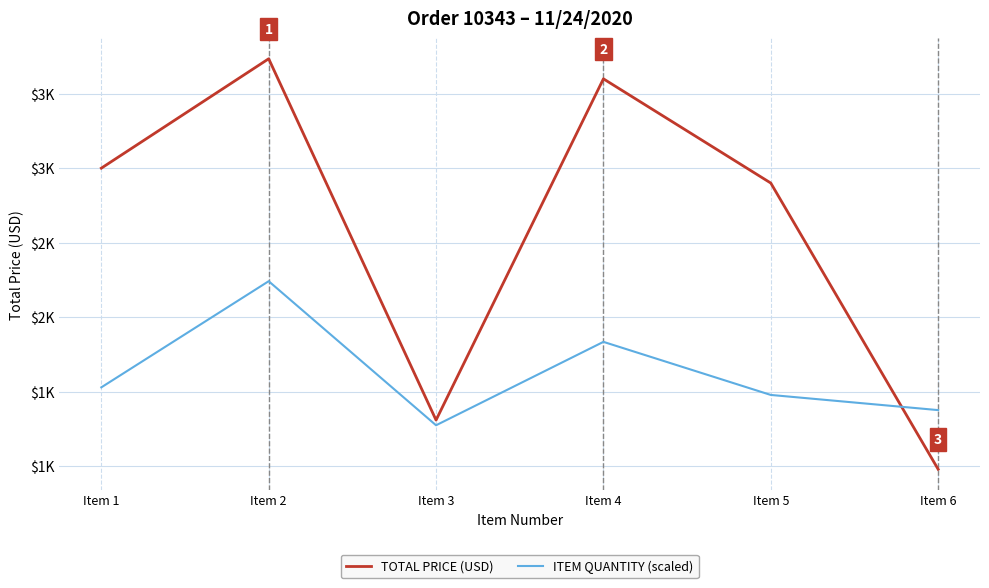

What is the value of the ITEM QUANTITY (scaled) point at the 5th from the left?

1476.9